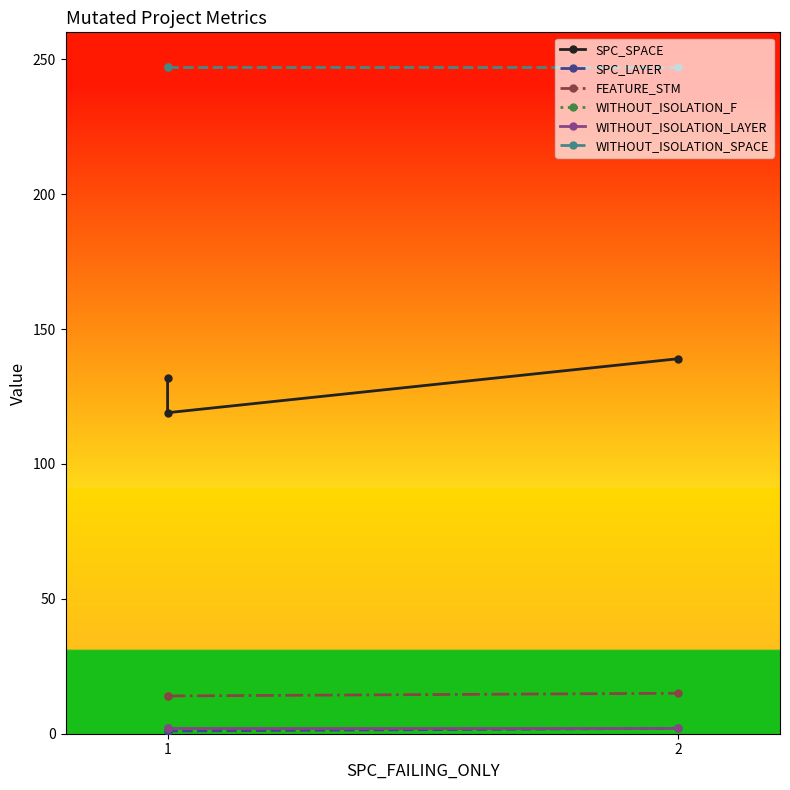

What is the average value of the WITHOUT_ISOLATION_F series?

2